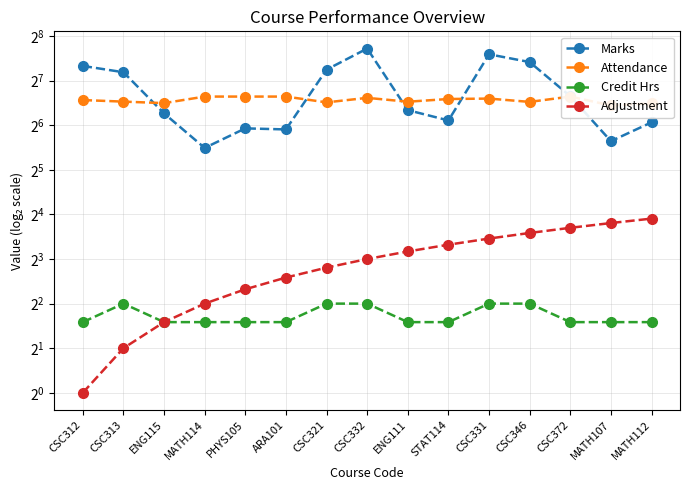

At which label does Marks first exceed 81?

CSC312